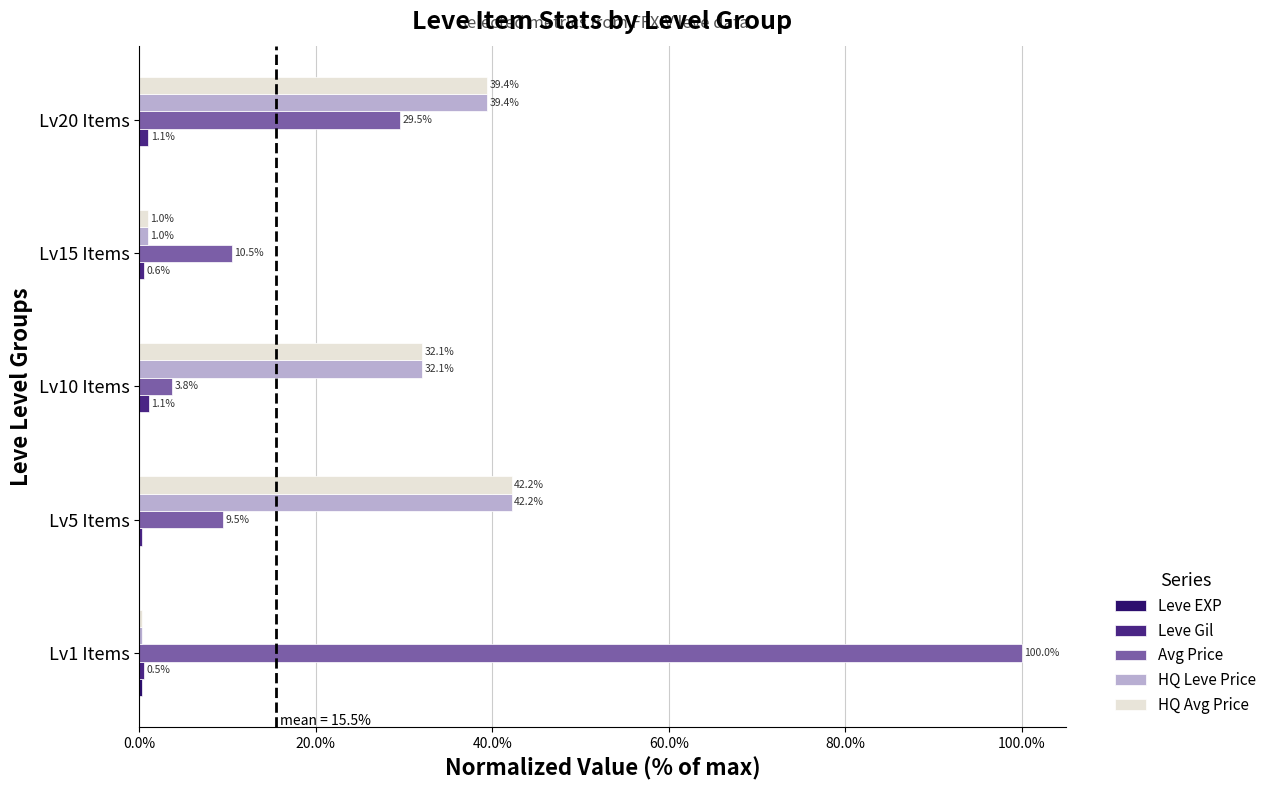

Between Lv1 Items and Lv20 Items, which series saw the biggest shift?

Avg Price